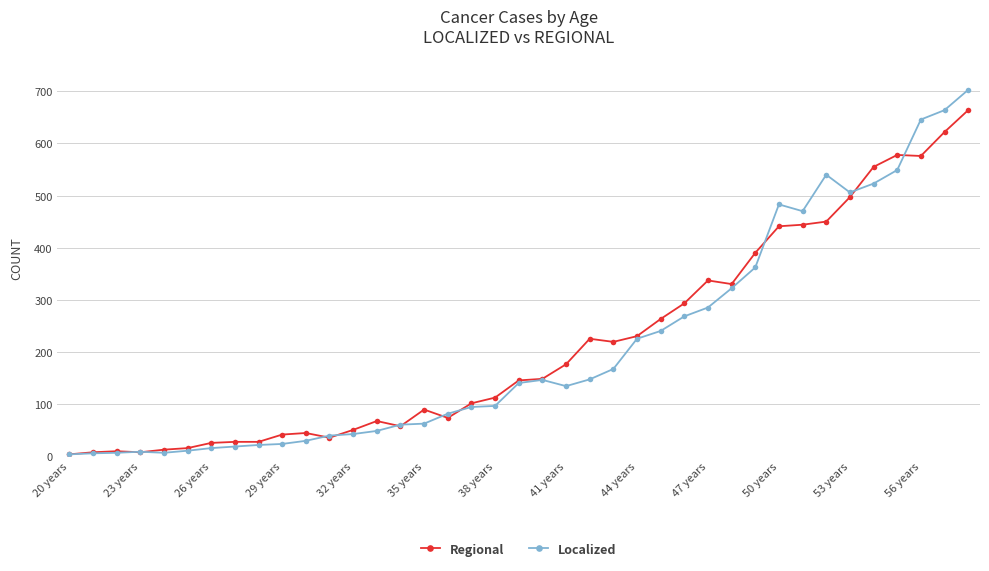

How many values in the Regional series are below 145?

19